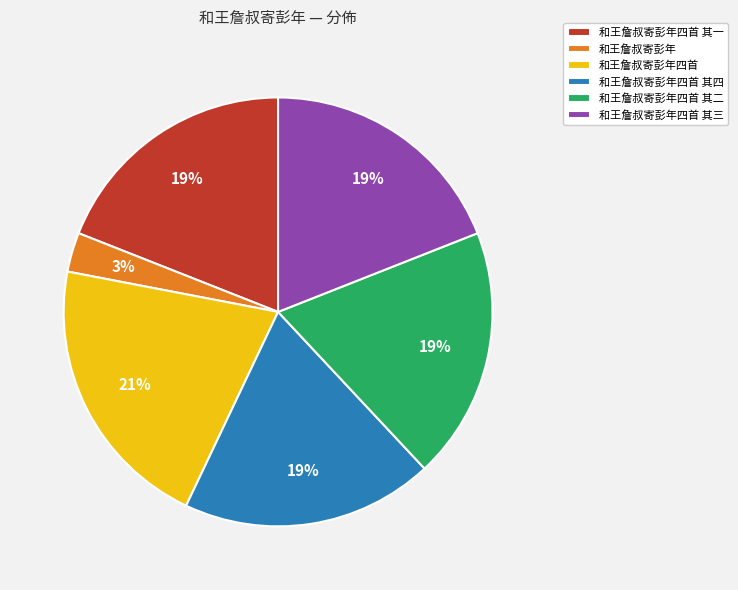

To the nearest percent, what percentage of the pie is 和王詹叔寄彭年四首 其一?

19%